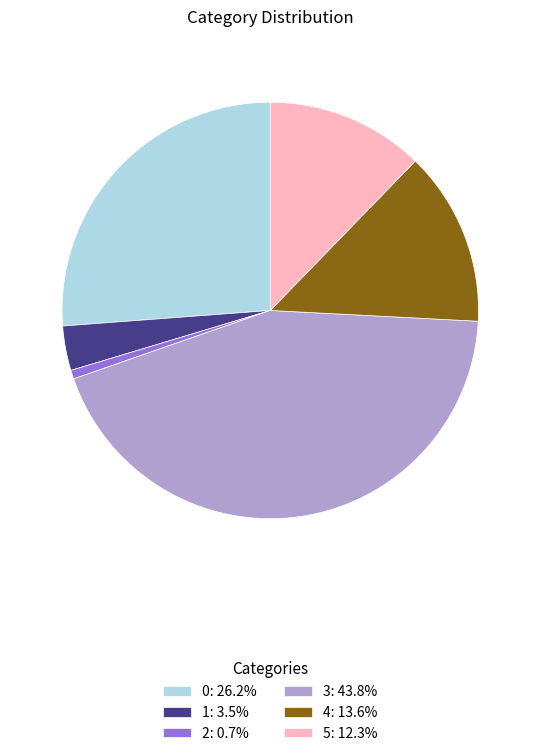

How many segments does this pie chart have?

6